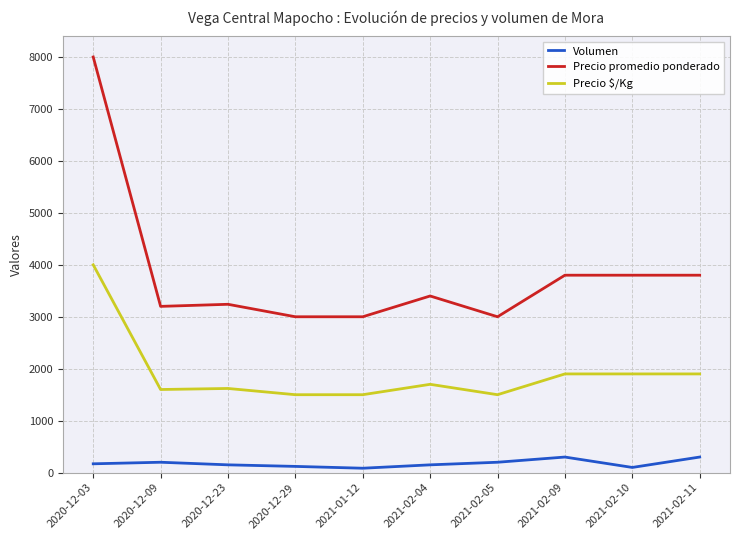

What is the average value of the Volumen series?

178